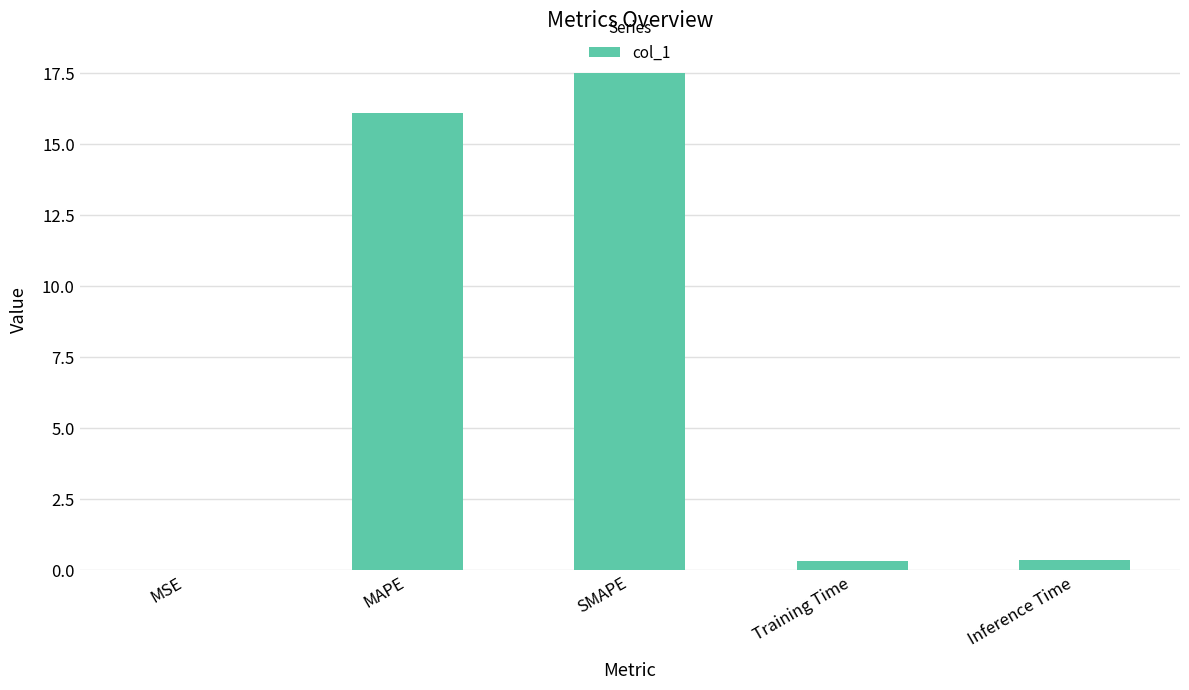

What is the sum of all values?

34.4